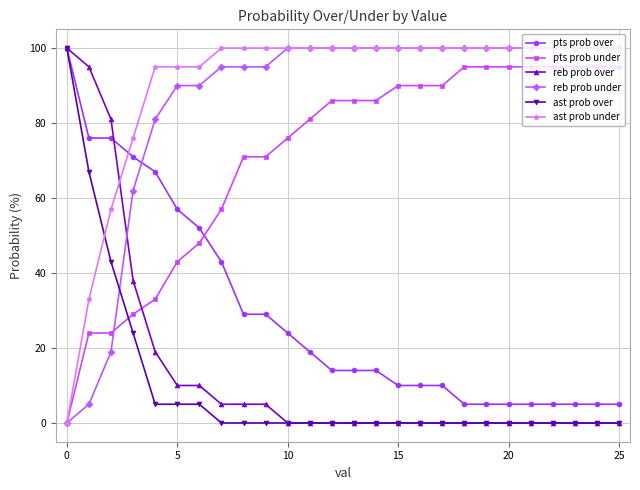

True or false: pts prob under and pts prob over intersect in this chart.

True